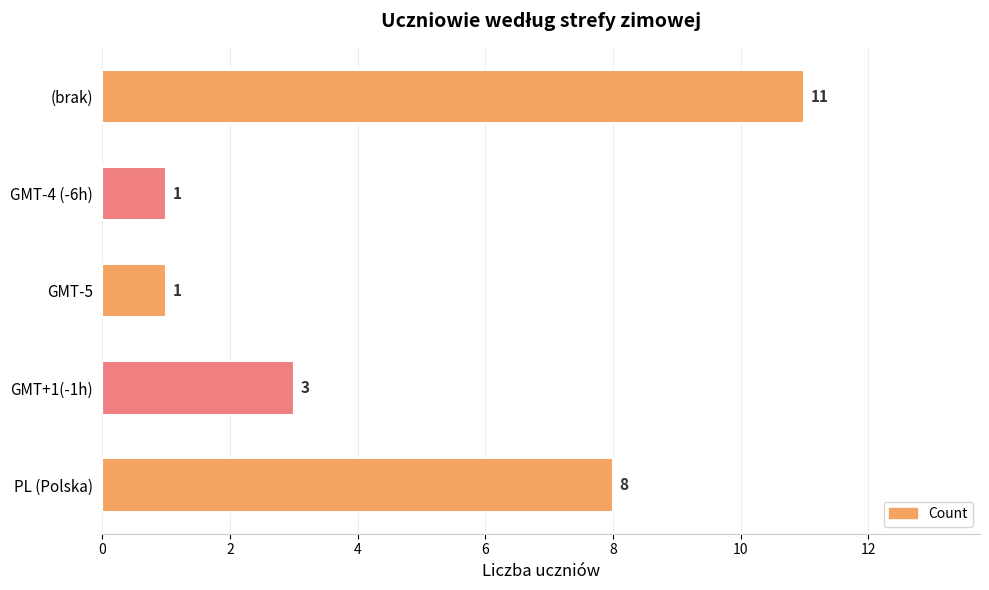

Reading top to bottom, extract all data points from this chart.

11	1	1	3	8